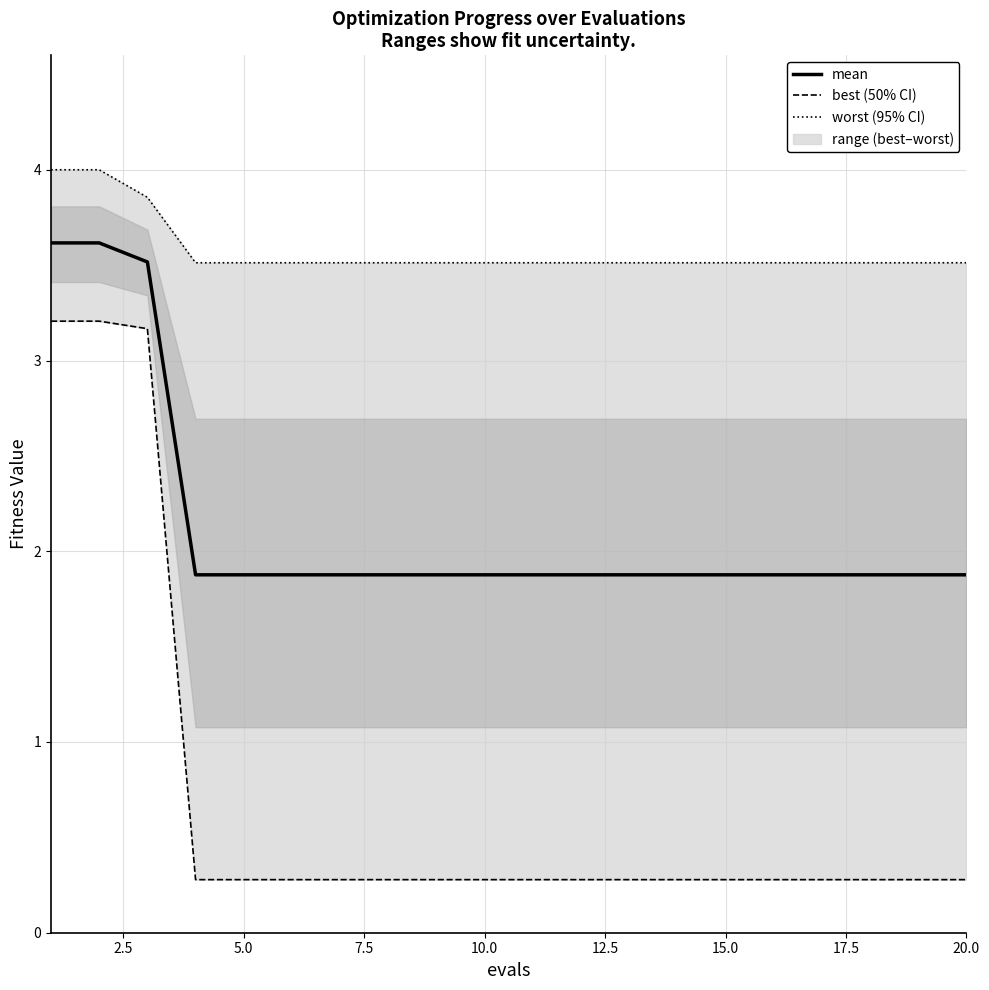

Which series has the largest range (max minus min)?

best